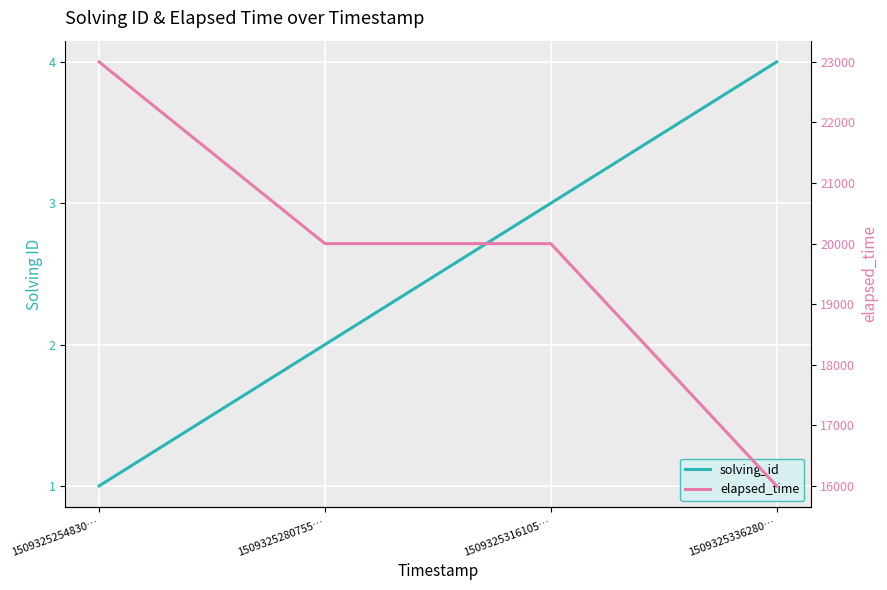

Reading right to left, transcribe all the data shown in this chart.

solving_id: 1509325336280…=4	1509325316105…=3	1509325280755…=2	1509325254830…=1
elapsed_time: 1509325336280…=16000	1509325316105…=20000	1509325280755…=20000	1509325254830…=23000